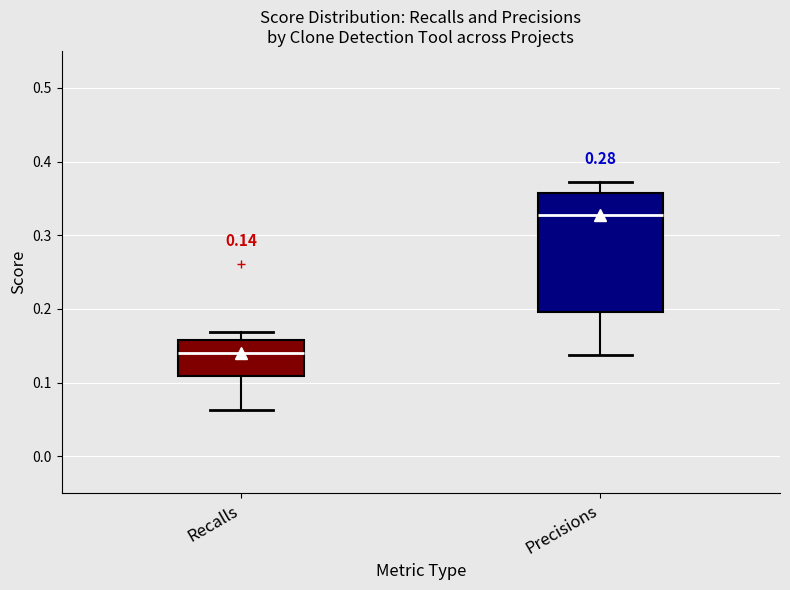

Which box is the tallest, from its lower edge to its upper edge?

Precisions